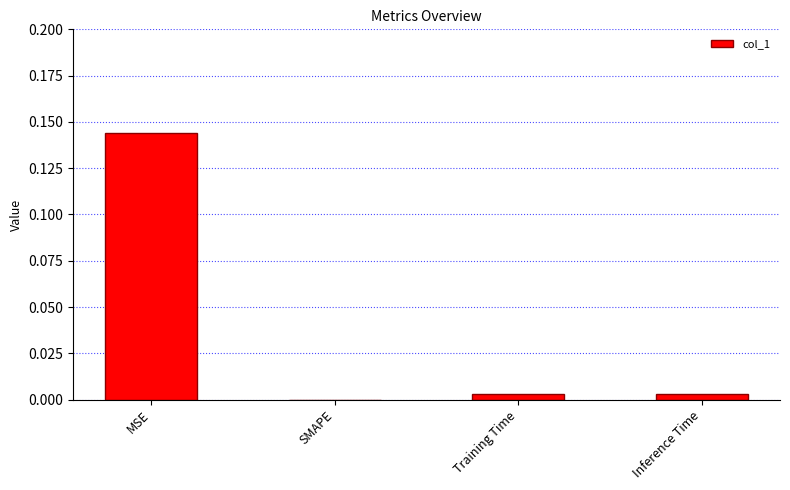

Where is the data nearest to the value 0?

SMAPE